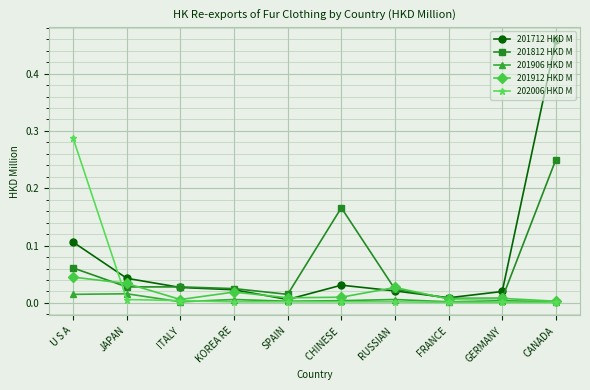

The 201712 HKD M series shows 0.0 at JAPAN. True or false?

True